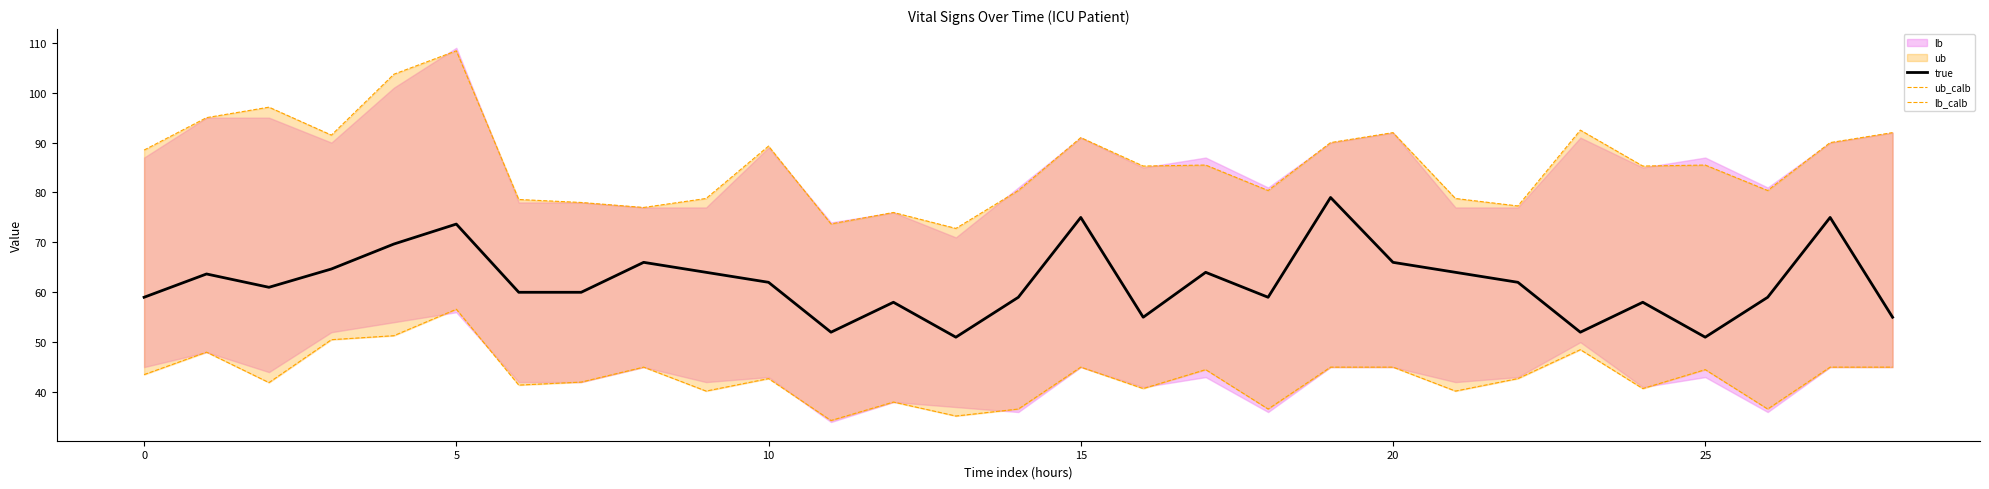

Is this an area chart (filled region under the line)?

No